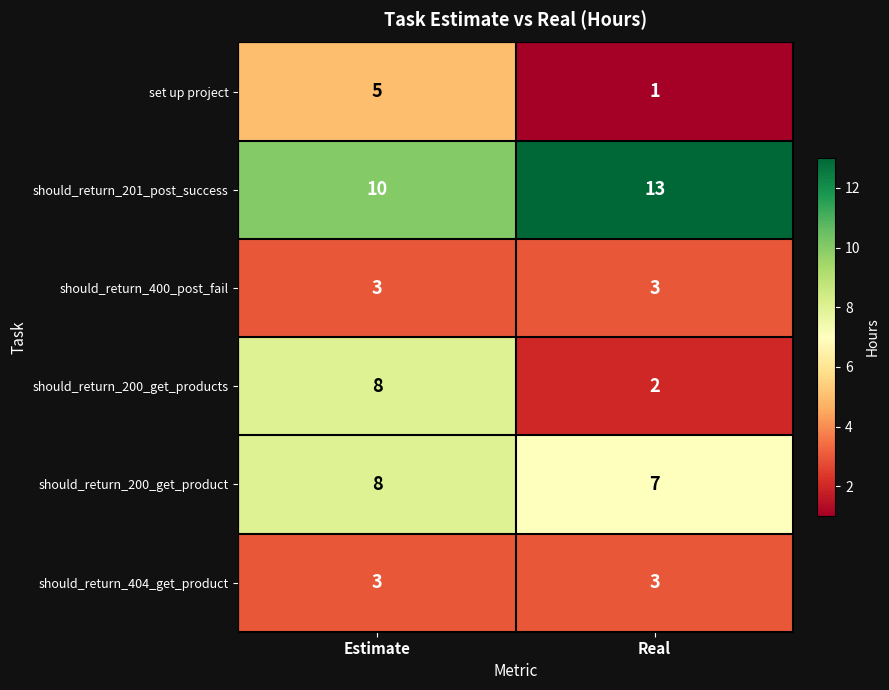

Reading left to right, what are all the values shown in this chart?

set up project: 5	1
should_return_201_post_success: 10	13
should_return_400_post_fail: 3	3
should_return_200_get_products: 8	2
should_return_200_get_product: 8	7
should_return_404_get_product: 3	3